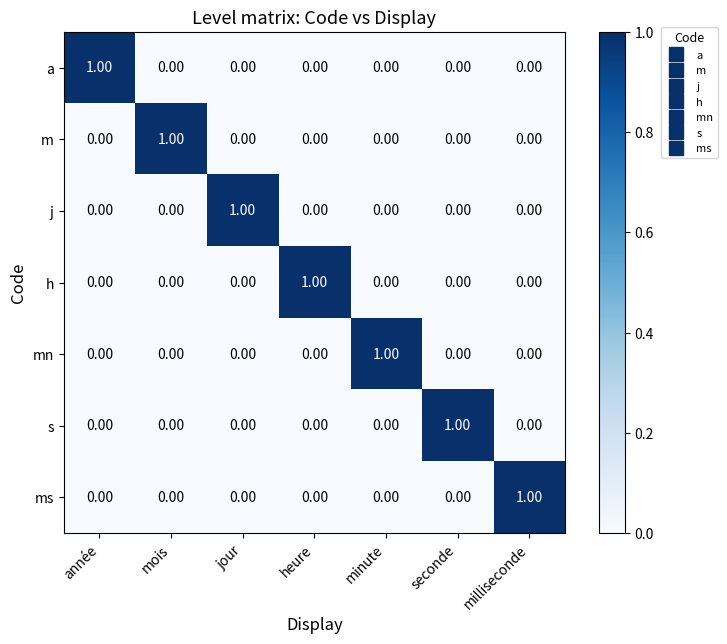

Count the number of data series in this chart.

7